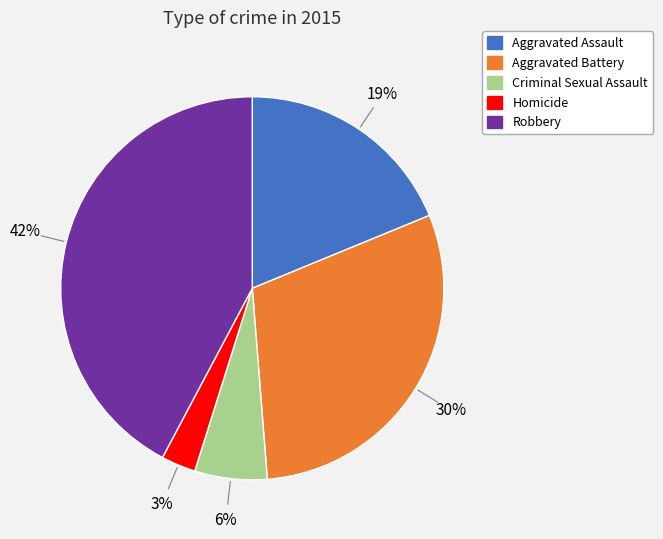

How many segments does this pie chart have?

5